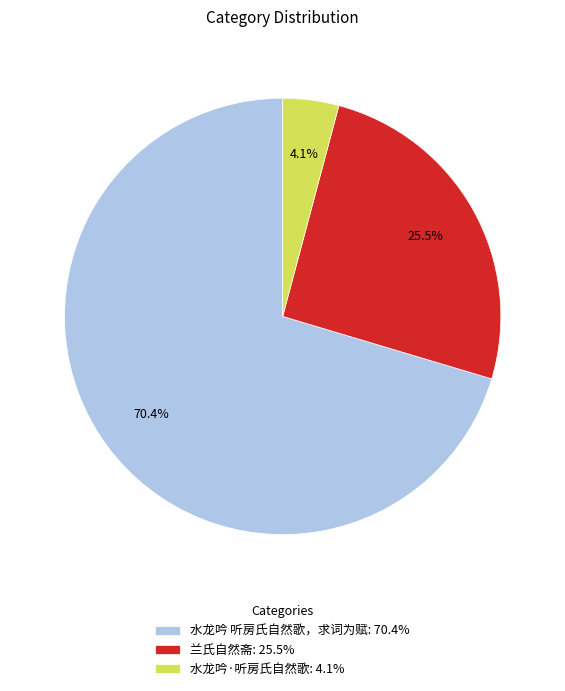

Which category has the biggest portion of the pie?

水龙吟 听房氏自然歌，求词为赋